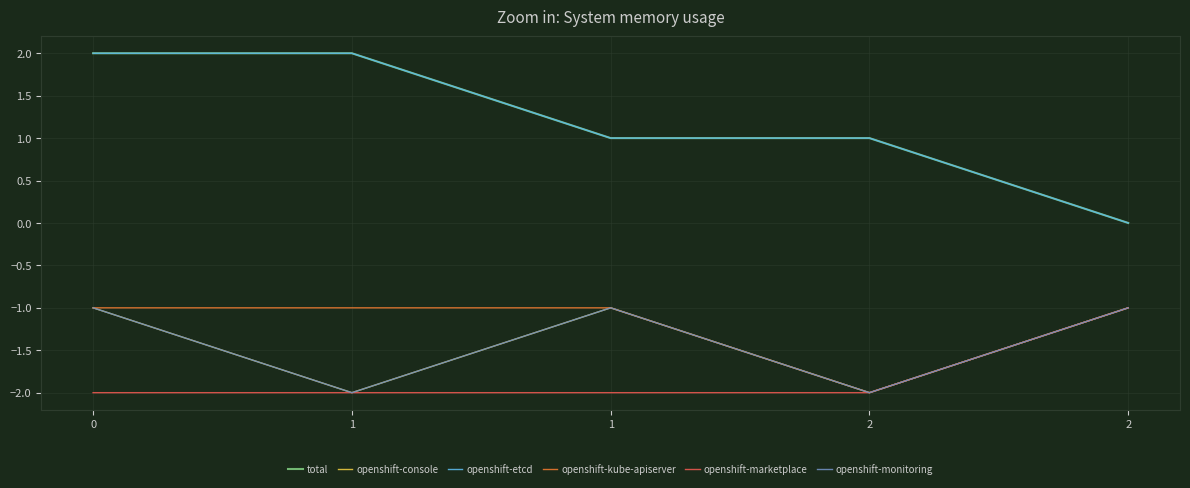

What is the value of the openshift-marketplace point at the 2nd from the left?

-2